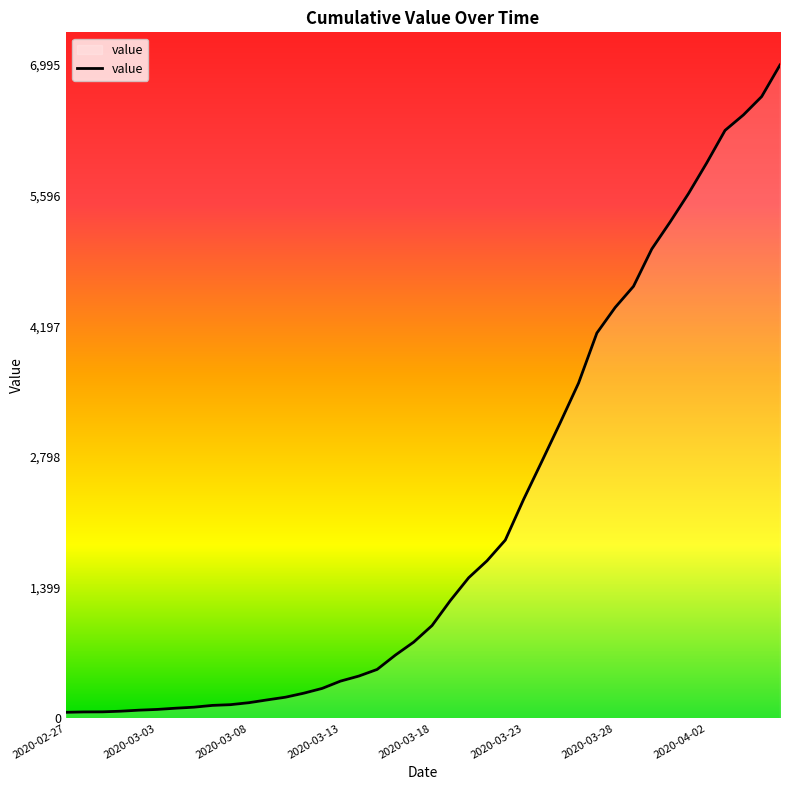

What is the difference between the maximum and minimum values?

6931